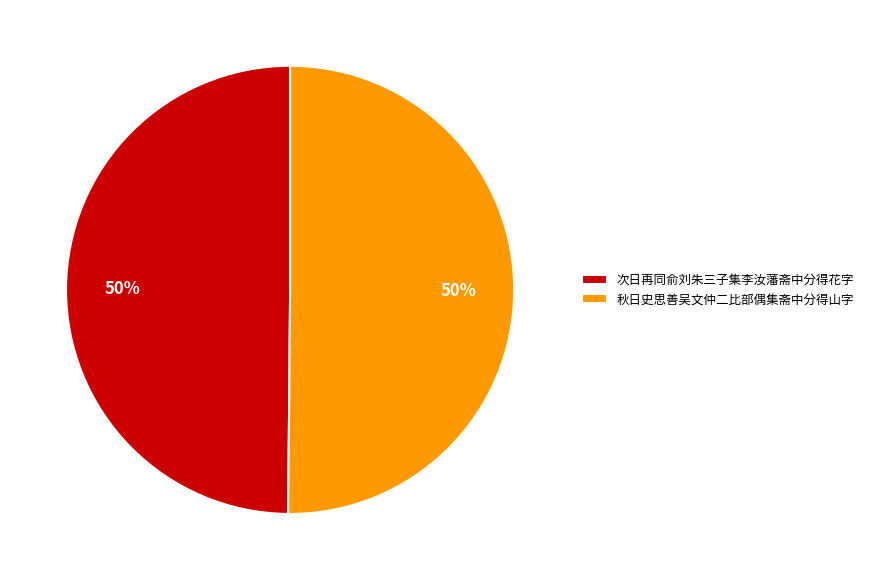

How many slices are in this pie chart?

2